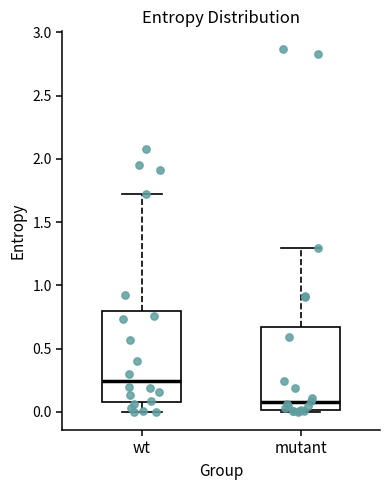

Where does the median line of the box for wt sit on the y-axis? The values are not printed on the chart, so give them approximately, as read against the axis.

0.25